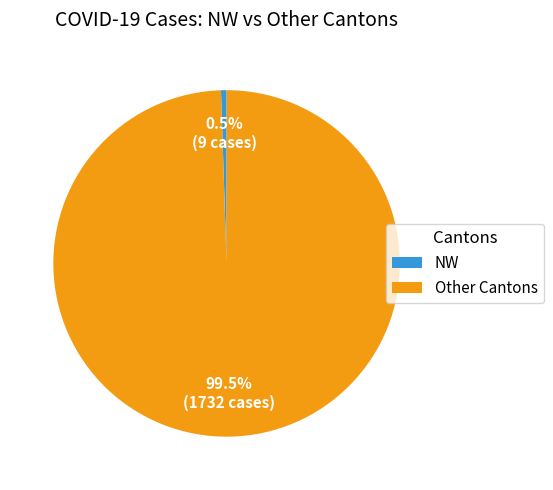

Rank the categories by value from highest to lowest.

Other Cantons, NW